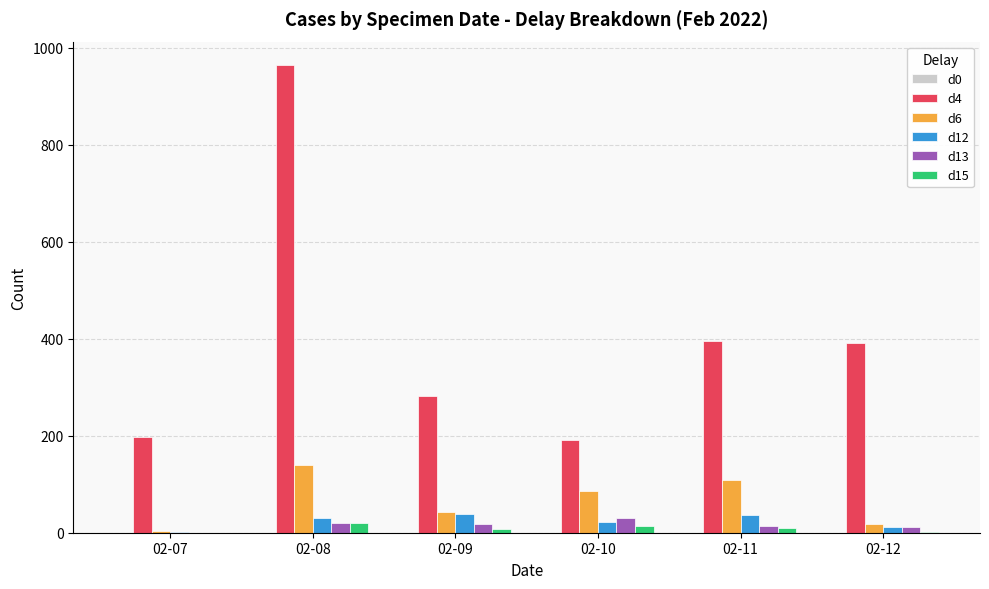

How many categories are shown in the chart?

6